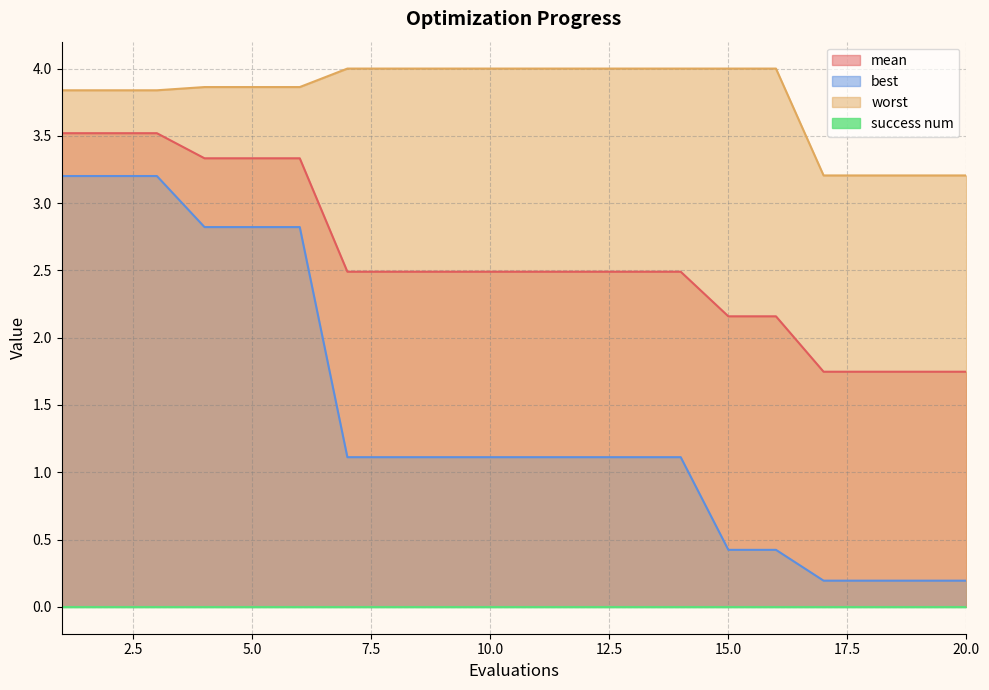

At which category is the sum across all series the highest?

1